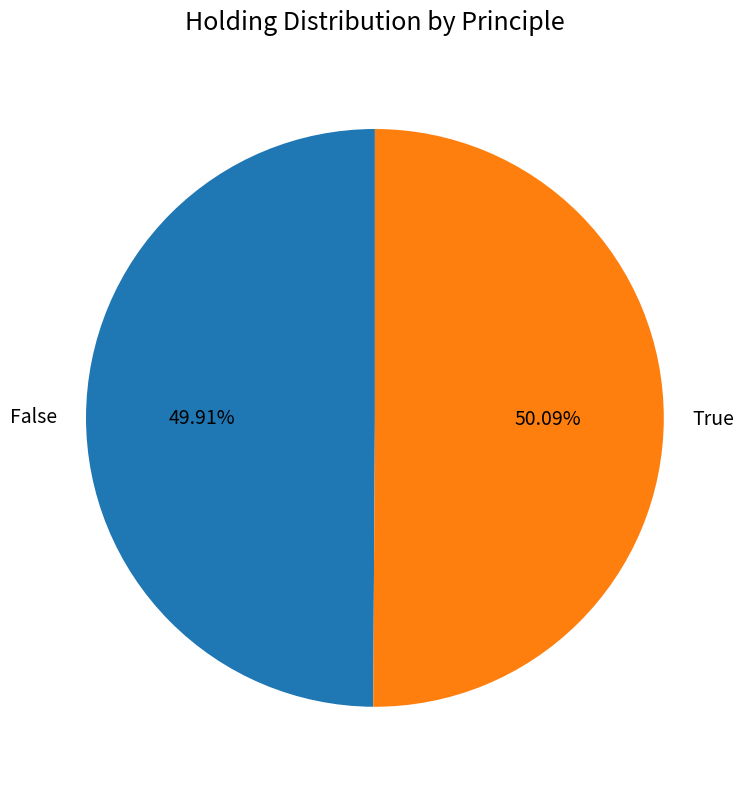

What percentage is the True slice, to the nearest percent?

50%